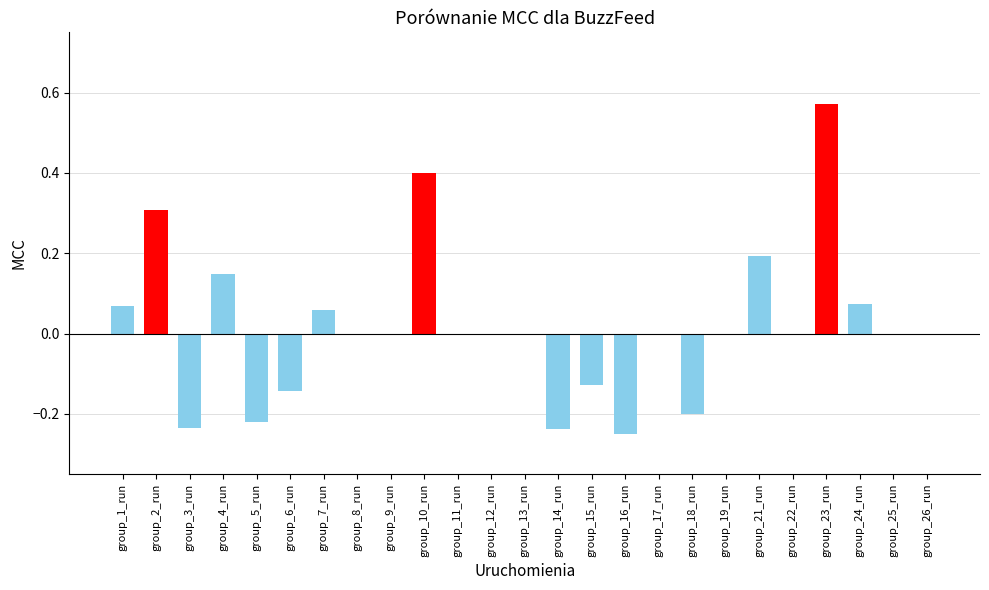

How many data points does each series have?

25